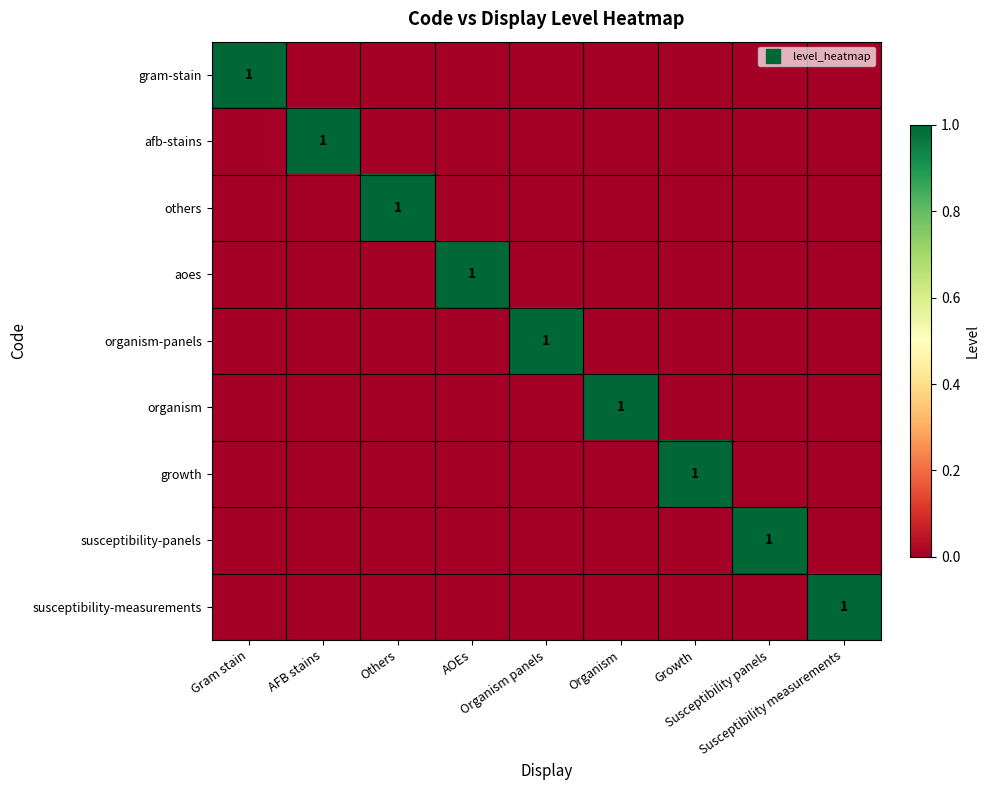

The value of growth at Others is -1. True or false?

False